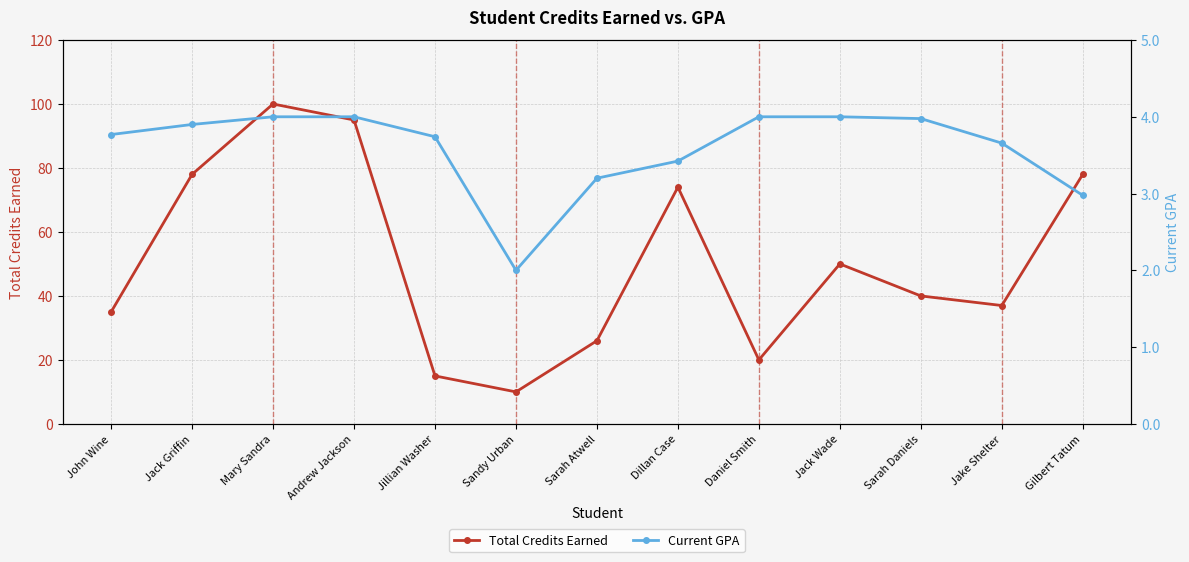

True or false: Current GPA has a value of 6.4 at Andrew Jackson.

False